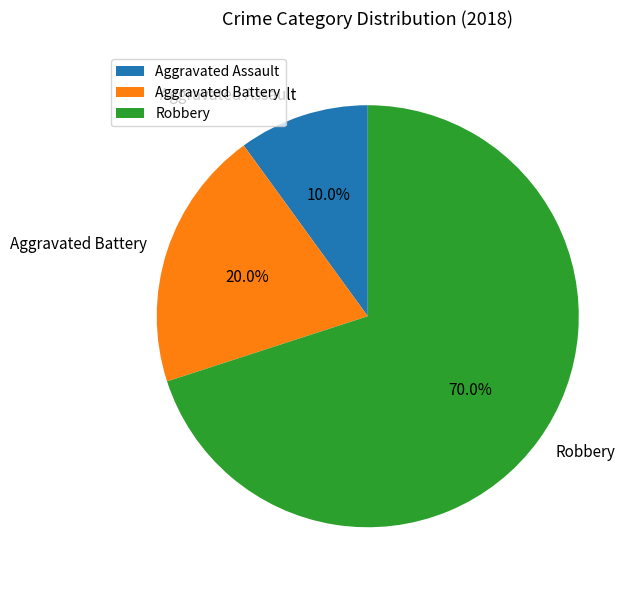

To the nearest percent, what is the average slice percentage?

33%